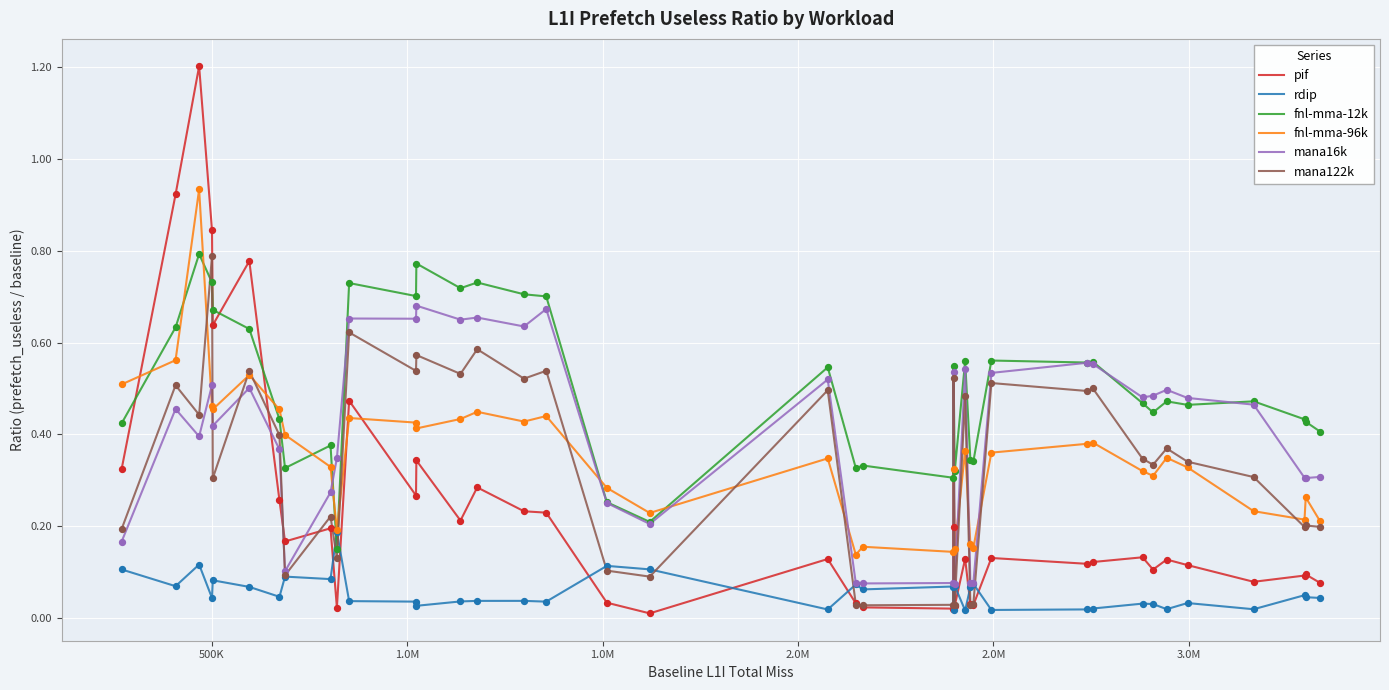

Which series has the largest total across all categories?

fnl-mma-12k